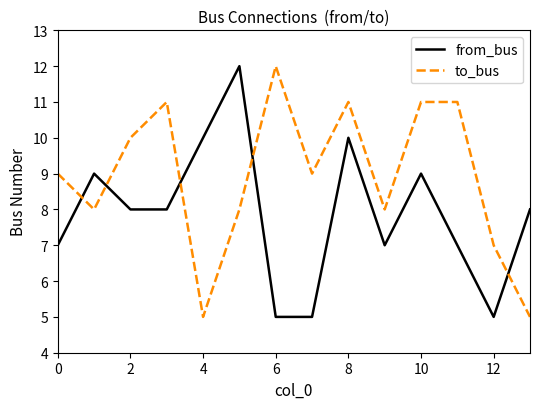

What is the minimum value for from_bus?

5